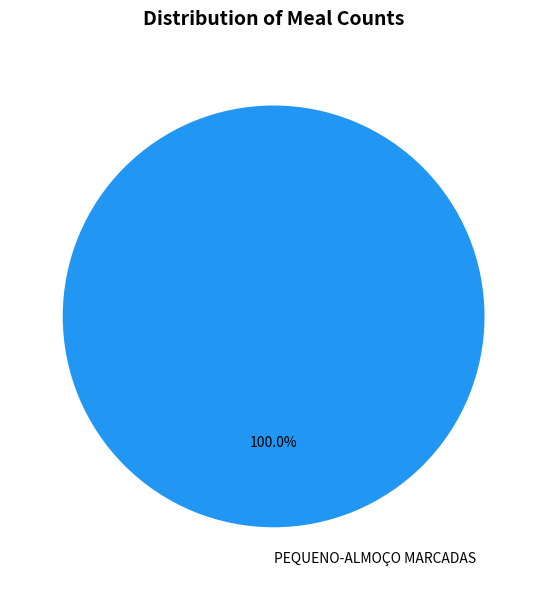

Is there a majority slice in this chart?

Yes